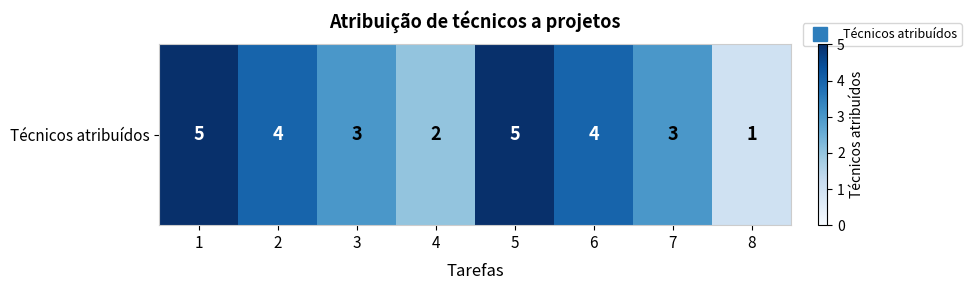

How many data points does each series have?

8